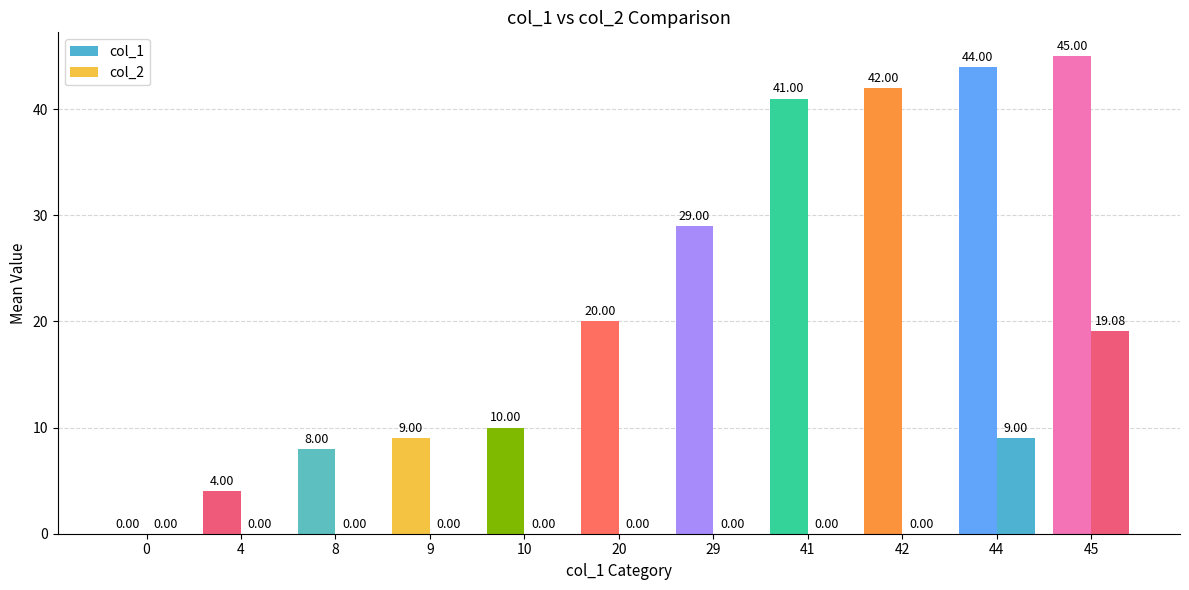

What is the total value across all series at 41?

41.0